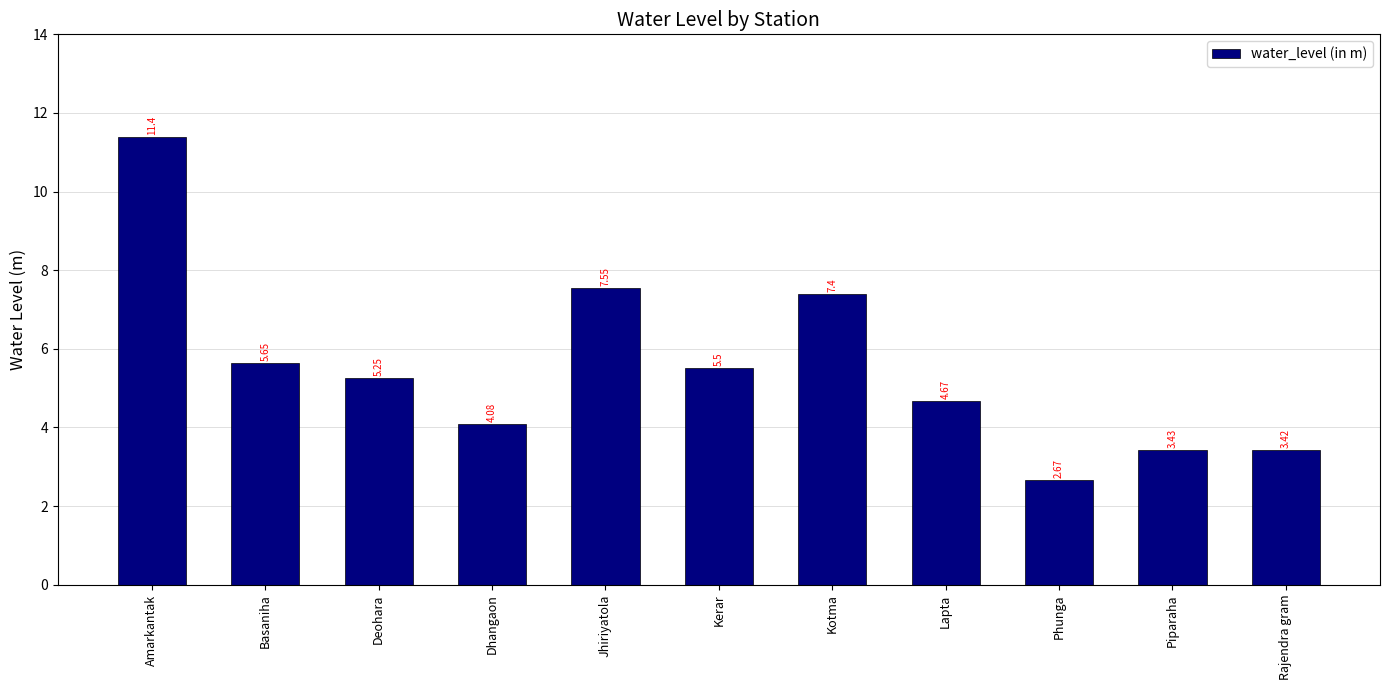

Which has a higher value, Deohara or Phunga?

Deohara